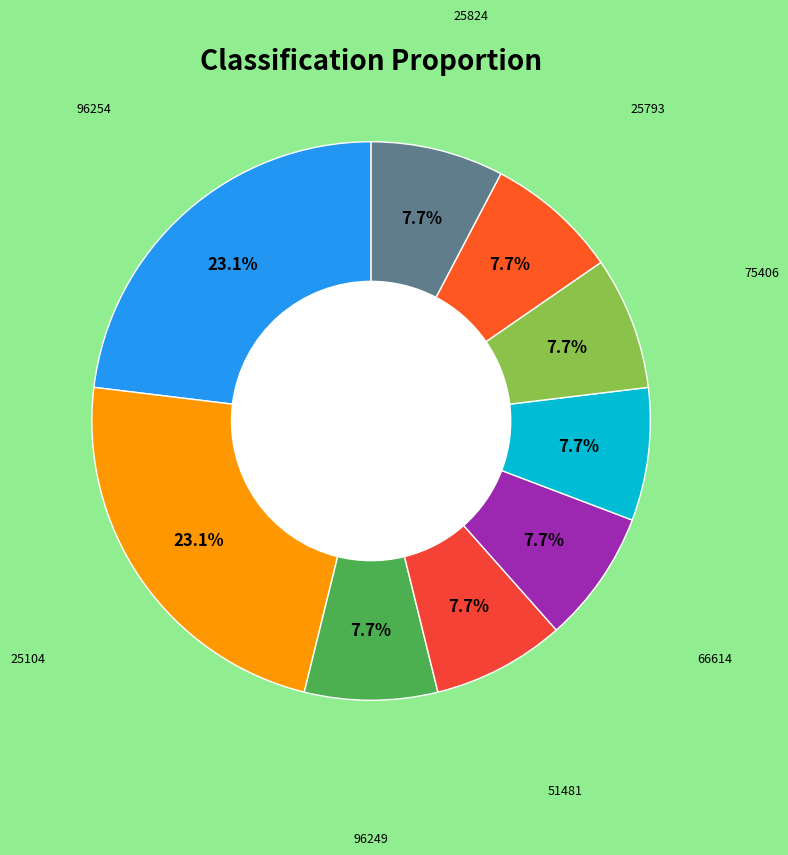

How many slices are in this pie chart?

9